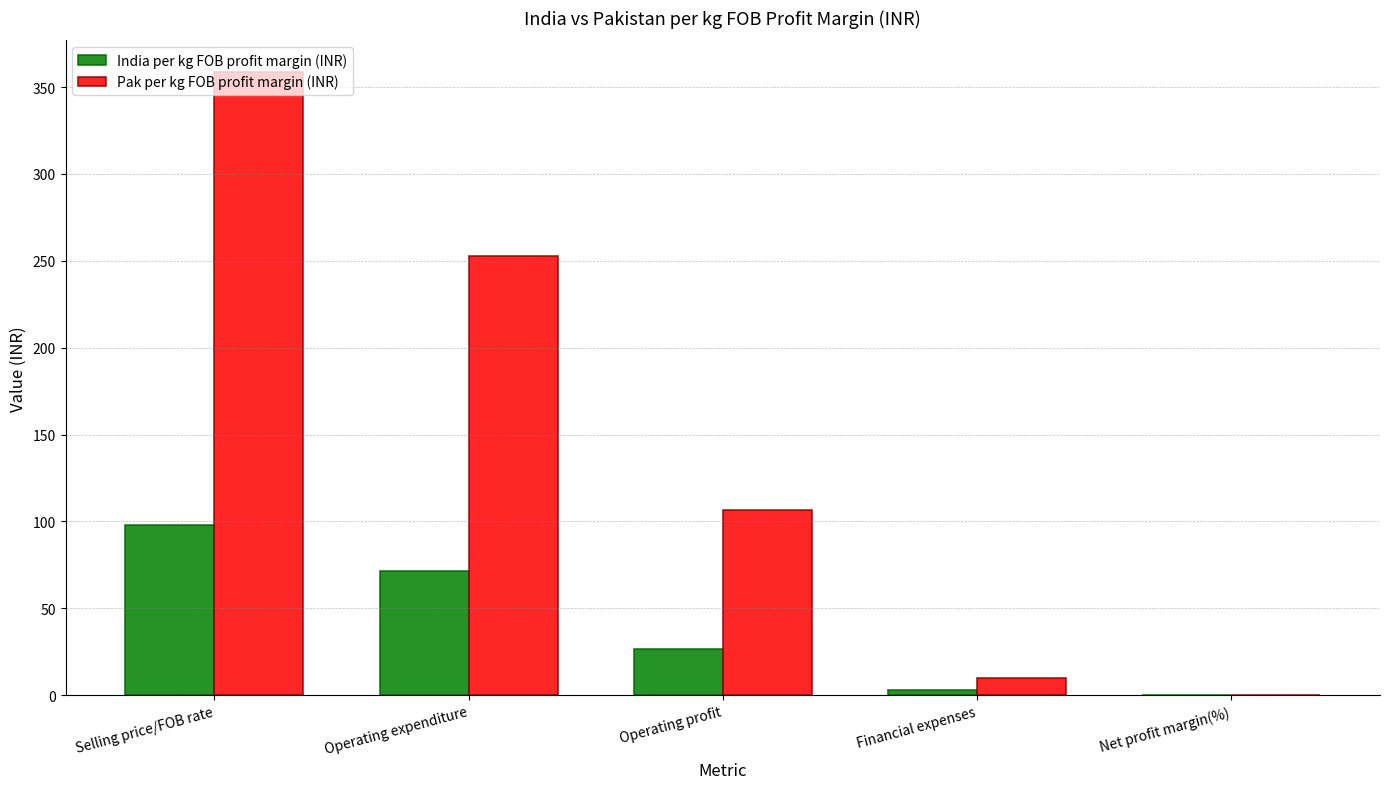

What is the sum of all India per kg FOB profit margin (INR) values?

198.9